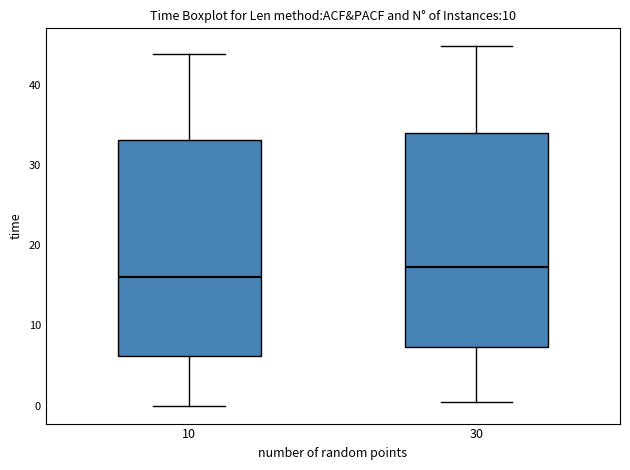

Reading left to right, transcribe this box plot: for each box, give where its median line is, the range the box spans, and where its two whiskers end, as read against the y-axis. The values are not printed on the chart, so give them approximately, as read against the axis.

10: median 16, box 6 to 33, whiskers 0 to 44
30: median 17, box 7 to 34, whiskers 1 to 45